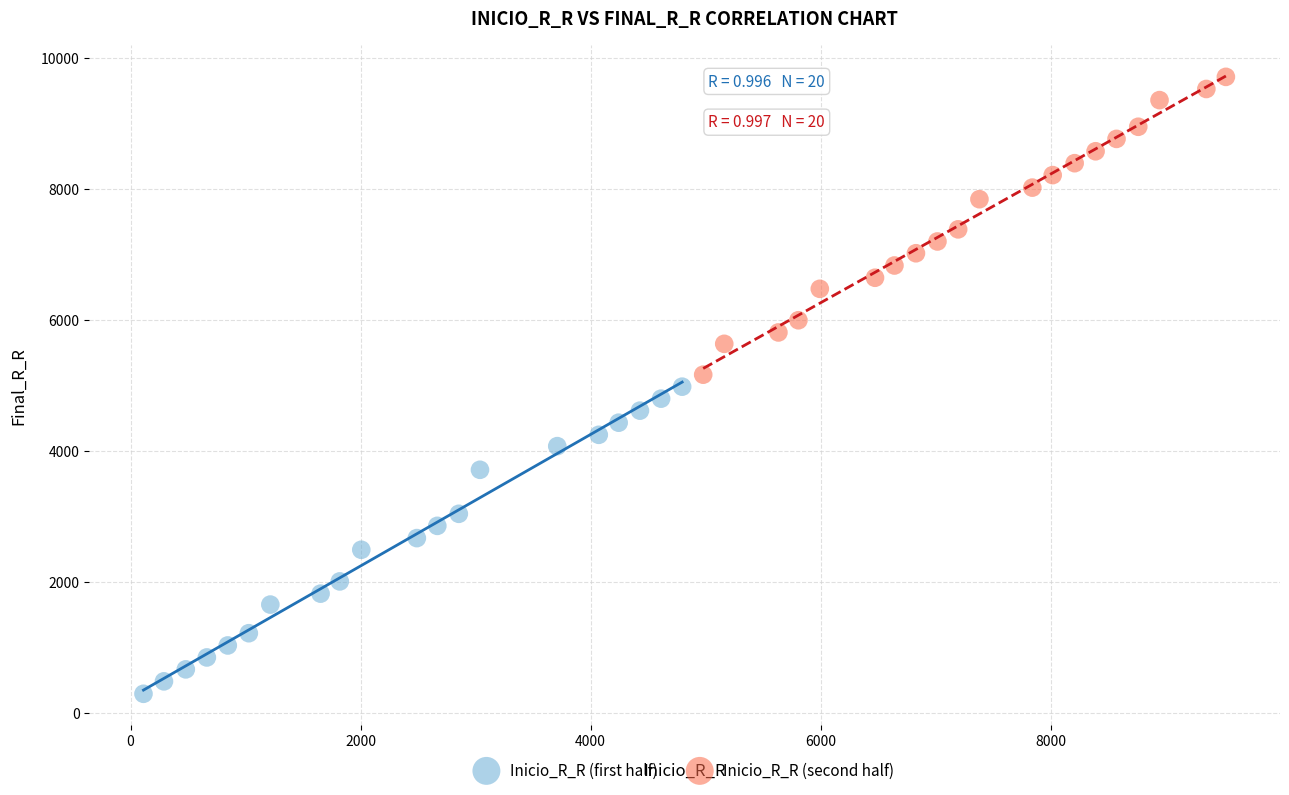

Which series contains the lowest Y value?

Inicio_R_R (first half)